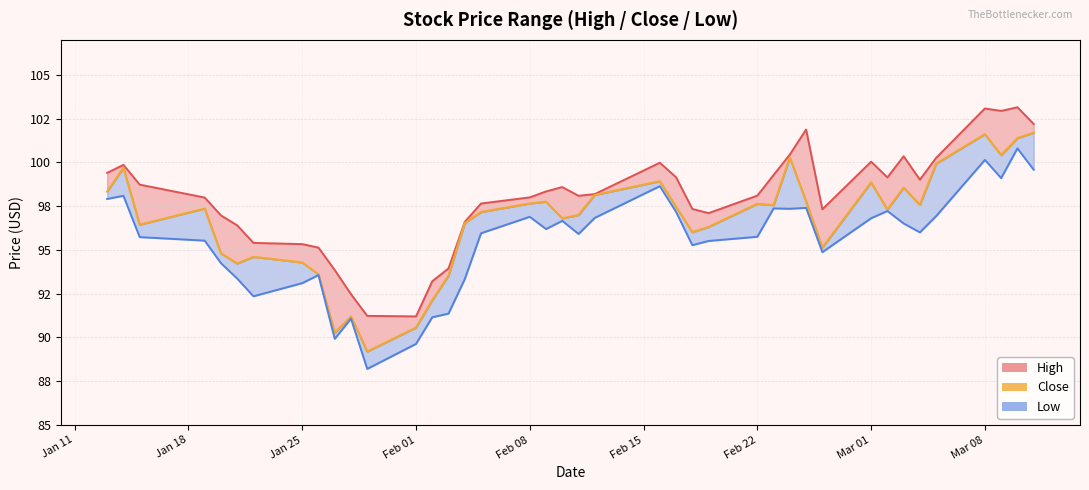

What is the difference between the highest and lowest values at Feb 22?

2.3